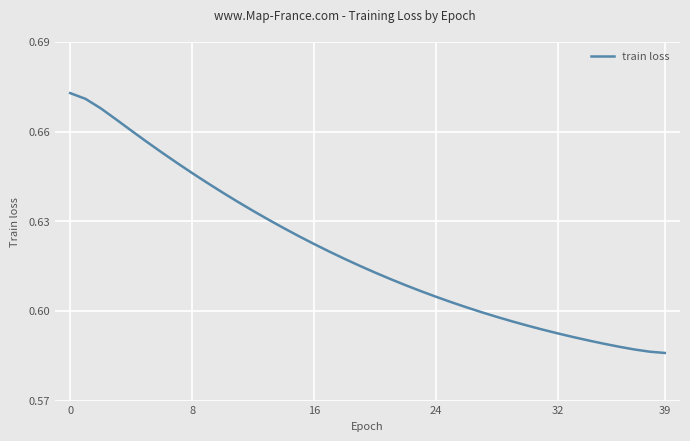

Reading left to right, transcribe all the data shown in this chart.

0.7	0.7	0.7	0.7	0.7	0.7	0.7	0.6	0.6	0.6	0.6	0.6	0.6	0.6	0.6	0.6	0.6	0.6	0.6	0.6	0.6	0.6	0.6	0.6	0.6	0.6	0.6	0.6	0.6	0.6	0.6	0.6	0.6	0.6	0.6	0.6	0.6	0.6	0.6	0.6